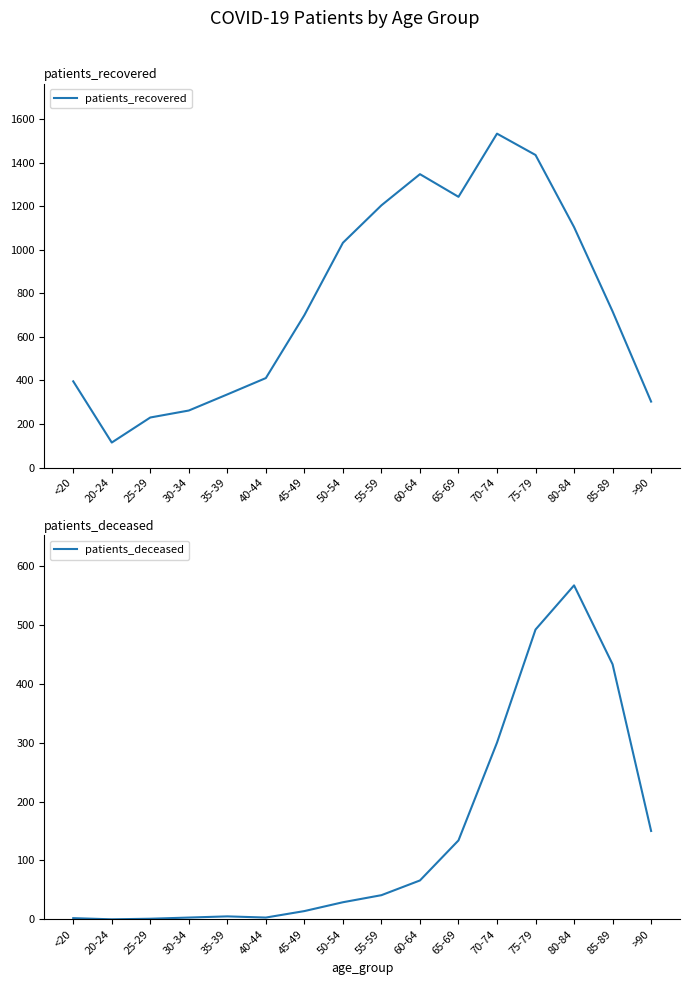

True or false: patients_deceased and patients_recovered intersect in this chart.

False